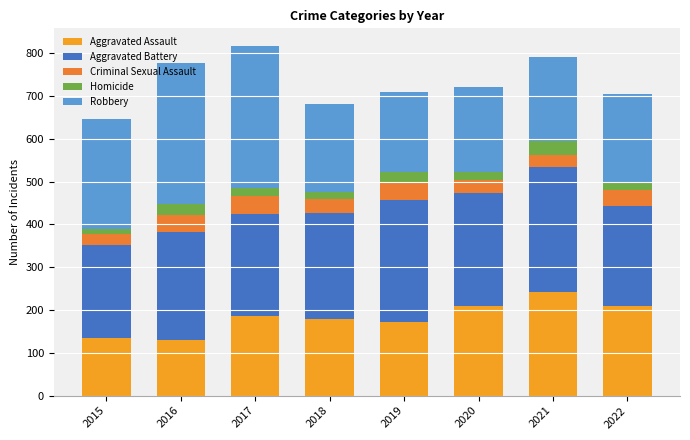

How many series are shown in this chart?

5